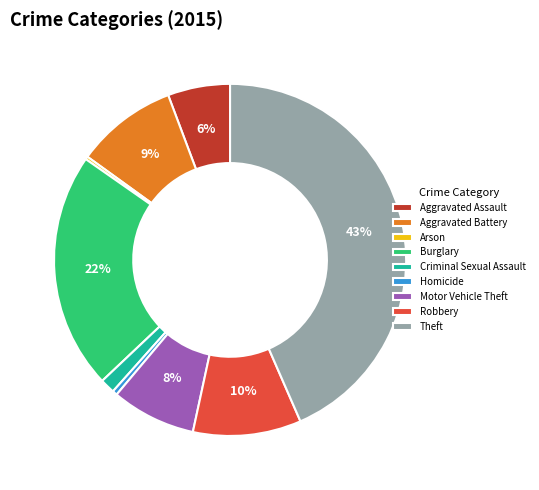

Which has a higher value, Homicide or Burglary?

Burglary